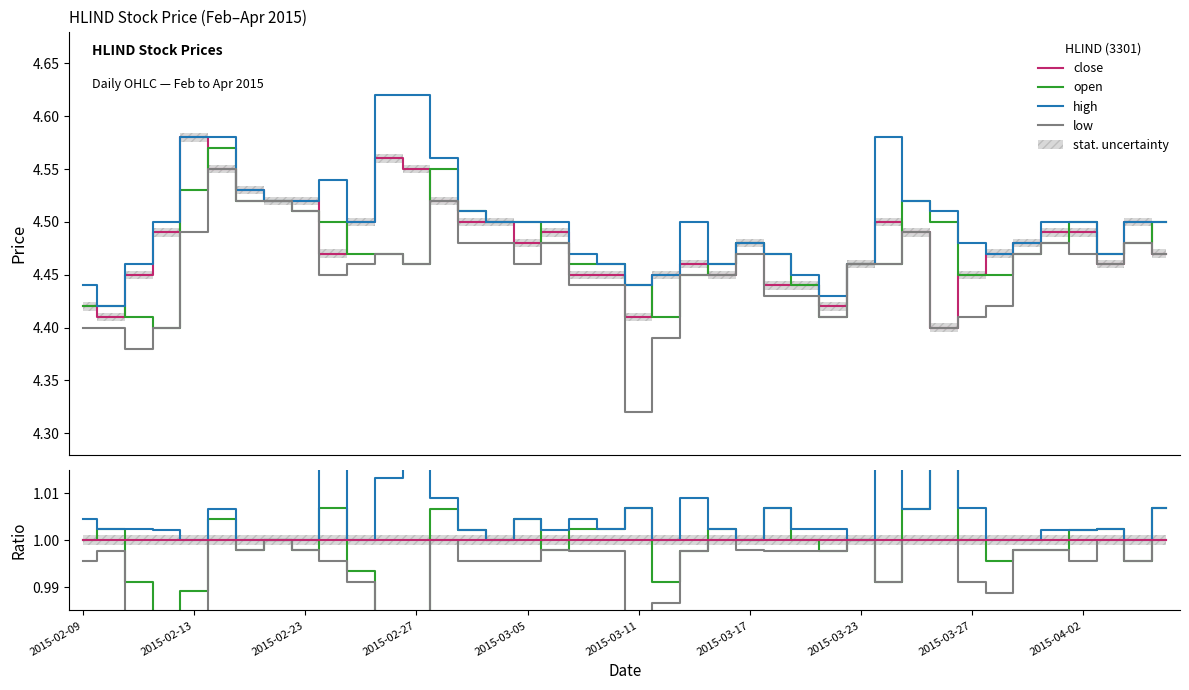

True or false: close and open intersect in this chart.

False